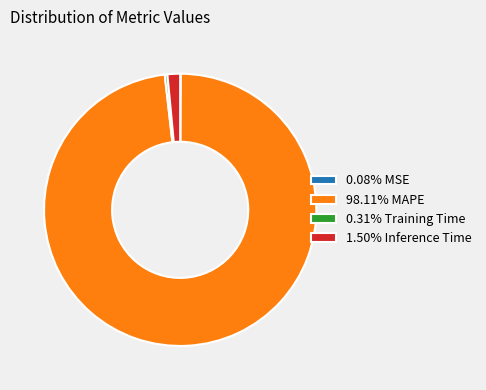

Is there any slice that represents more than half of the pie?

Yes